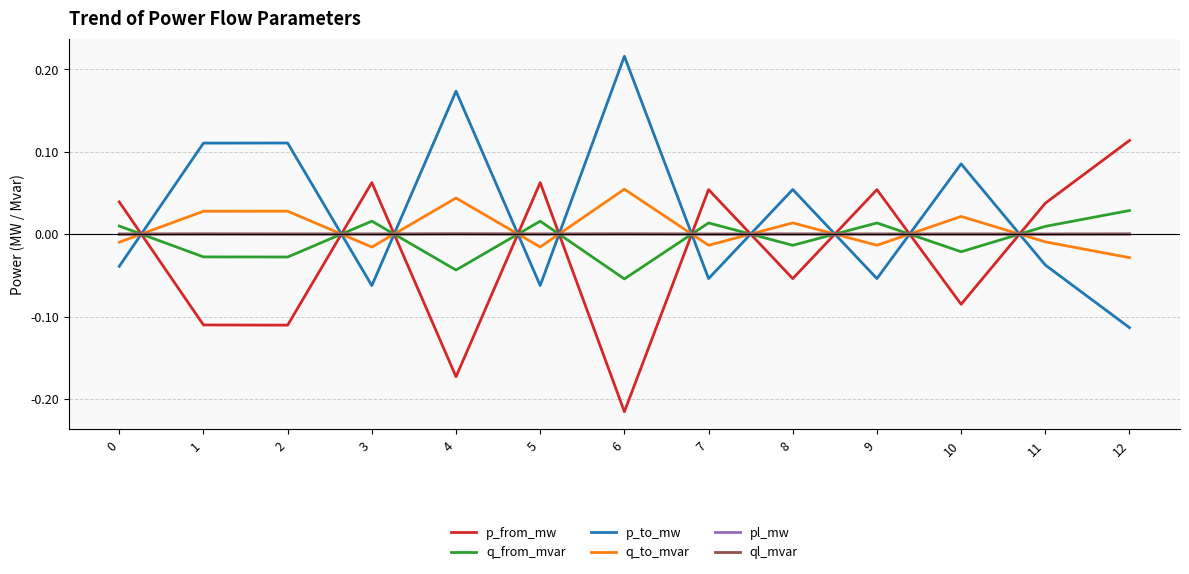

True or false: ql_mvar has a value of 0.0 at 0.

True